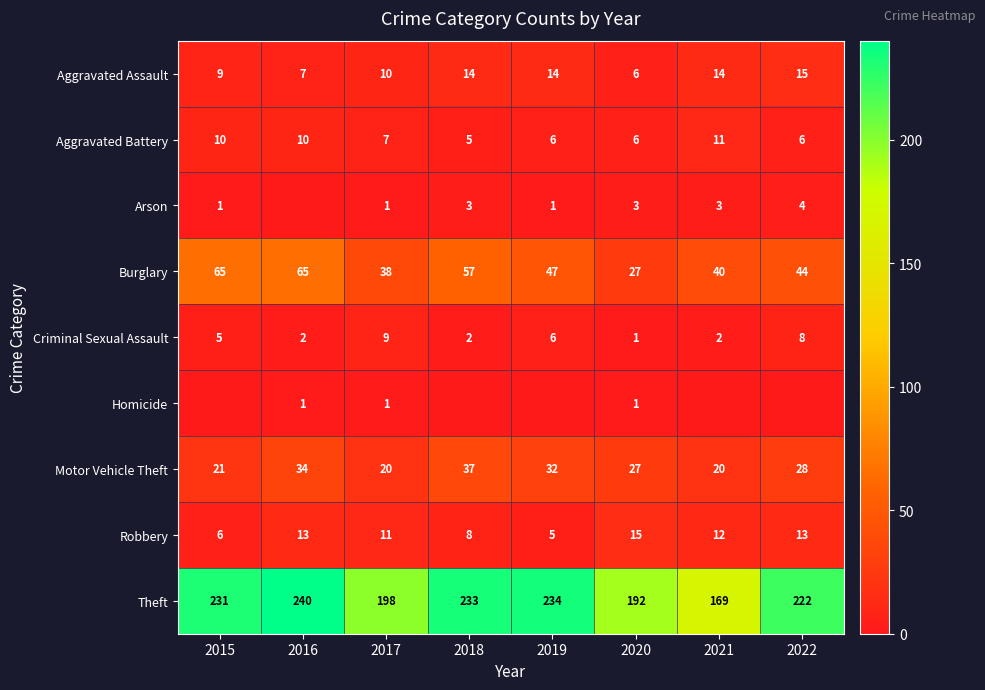

What is the sum of all Criminal Sexual Assault values?

35